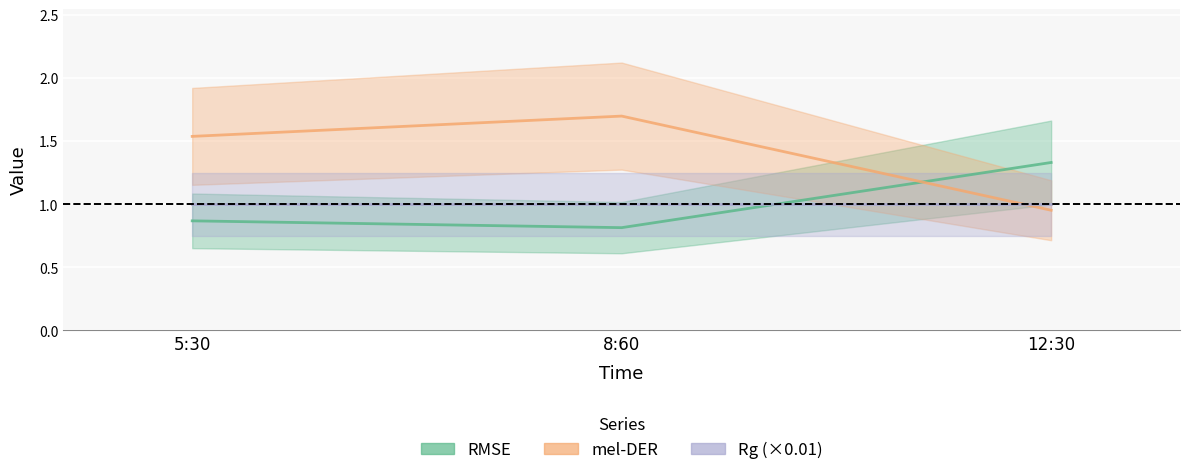

Reading right to left, extract all data points from this chart.

RMSE: 12:30=1.3	8:60=0.8	5:30=0.9
mel-DER: 12:30=1.0	8:60=1.7	5:30=1.5